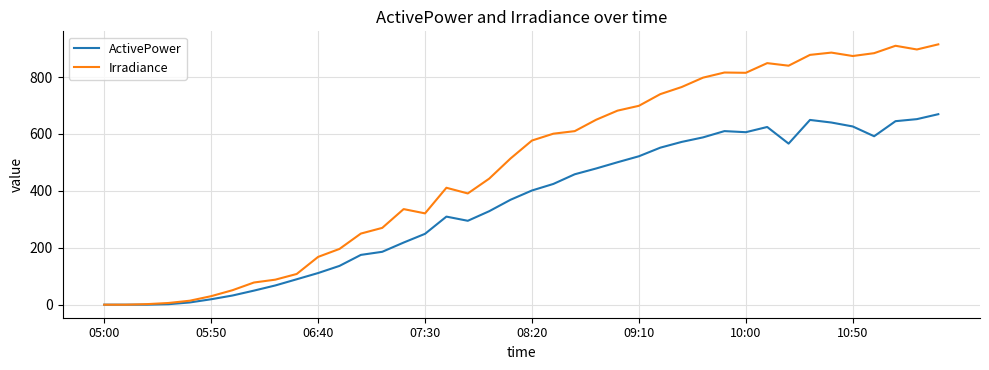

Rank the series by their average value, from highest to lowest.

Irradiance, ActivePower